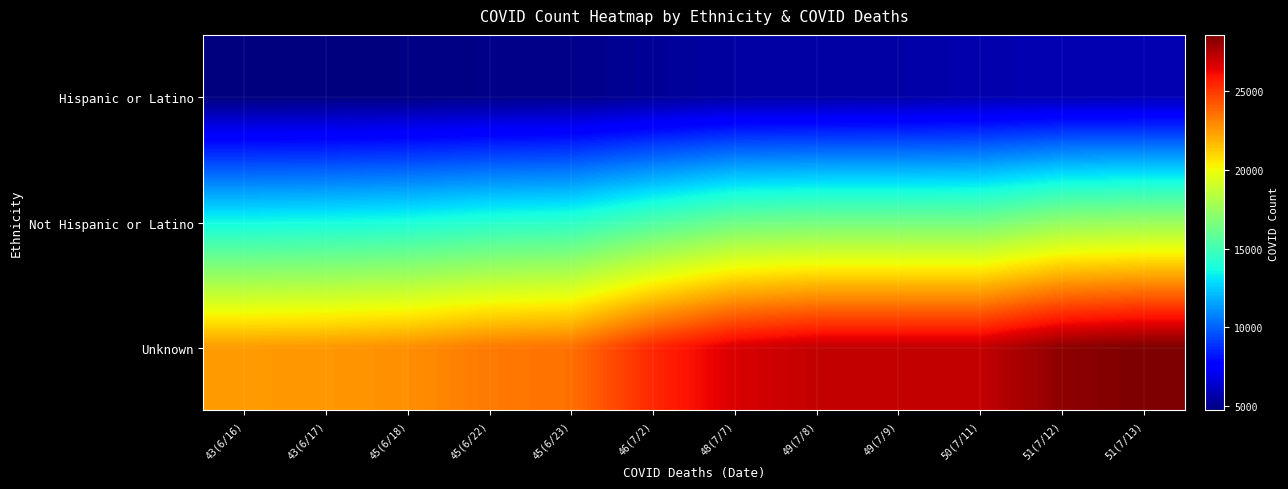

At how many categories does at least one series exceed 18440?

12